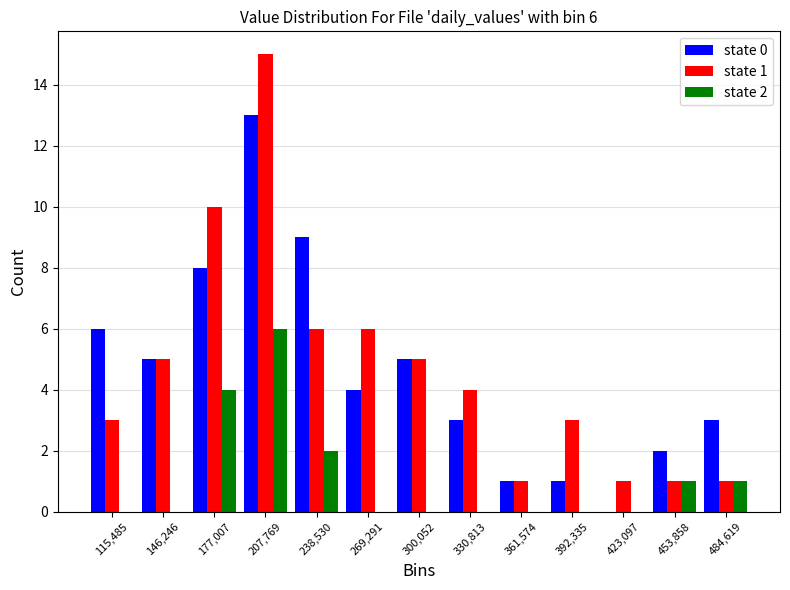

In the state 2 series, which range on the x-axis has the tallest bar?

190000 to 225000